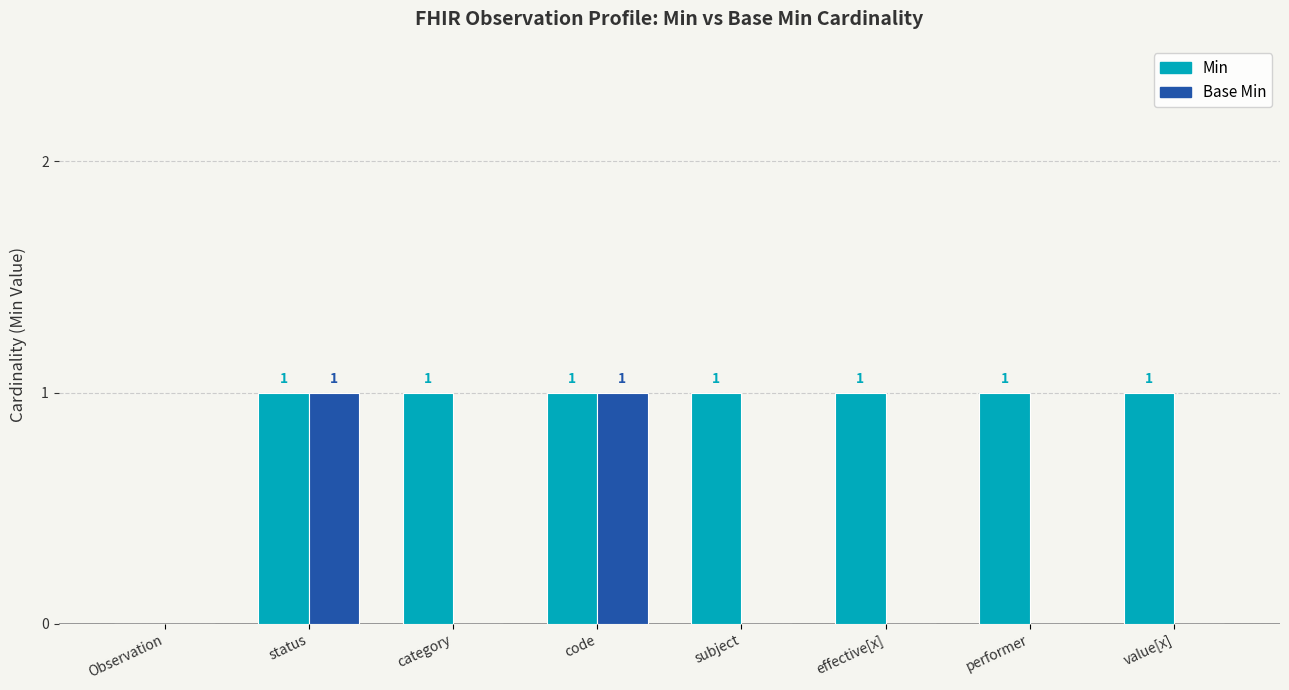

Which series has the largest total across all categories?

Min